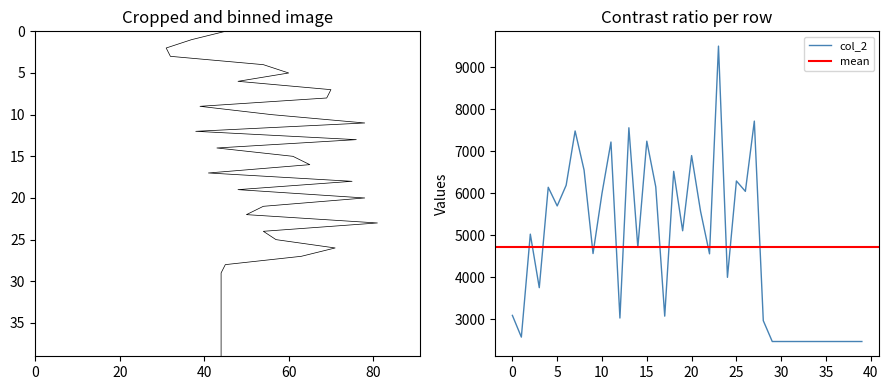

Rank the categories by value from highest to lowest.

23, 27, 13, 7, 15, 11, 20, 8, 18, 25, 6, 16, 4, 26, 10, 5, 21, 19, 2, 14, 9, 22, 24, 3, 0, 17, 12, 28, 1, 29, 30, 31, 32, 33, 34, 35, 36, 37, 38, 39